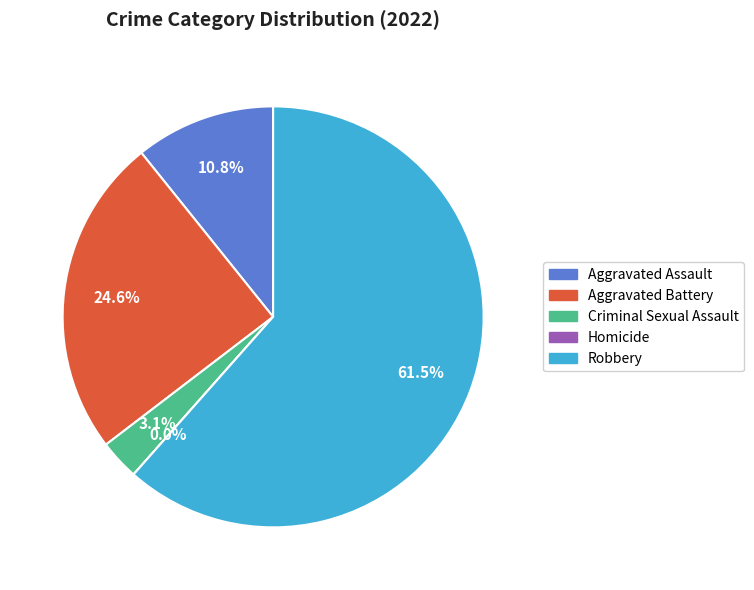

Is the sum of Criminal Sexual Assault and Robbery greater than half?

Yes